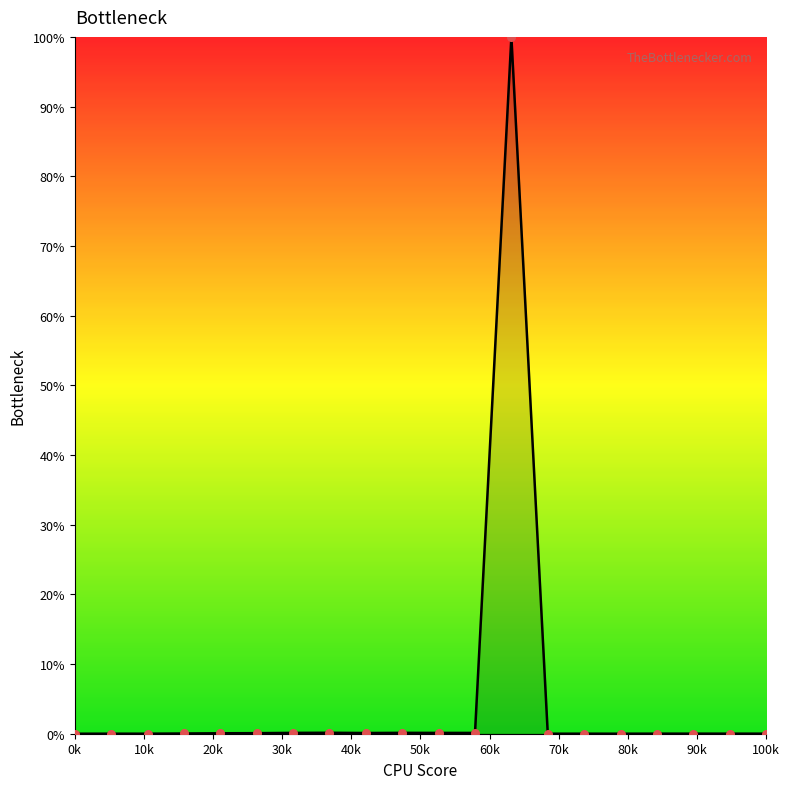

The chart shows a value of -61.5 at 0k. True or false?

False